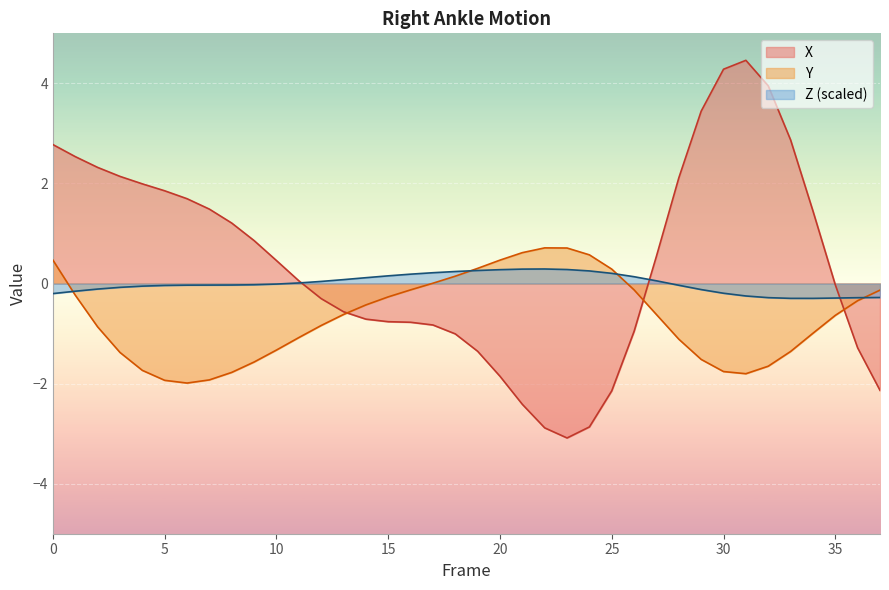

What is the approximate value of Y at 13?

-0.6